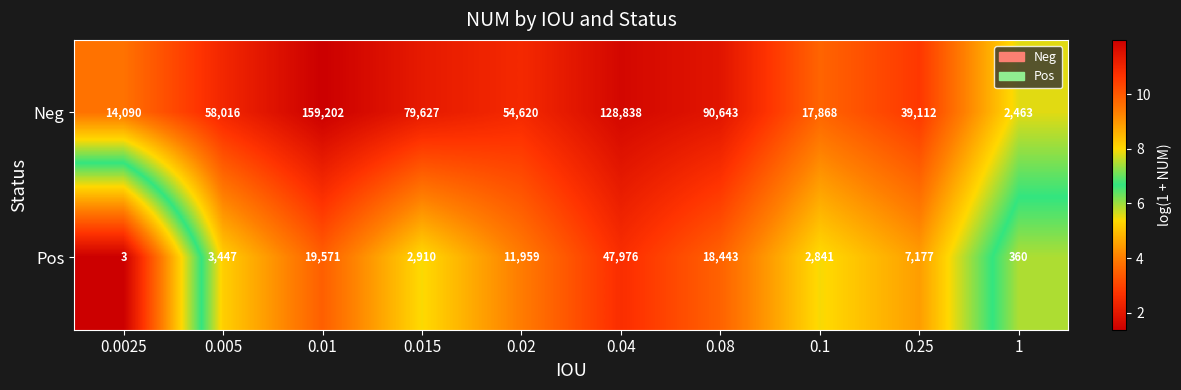

What is the difference between the maximum and minimum values in the Neg series?

156739